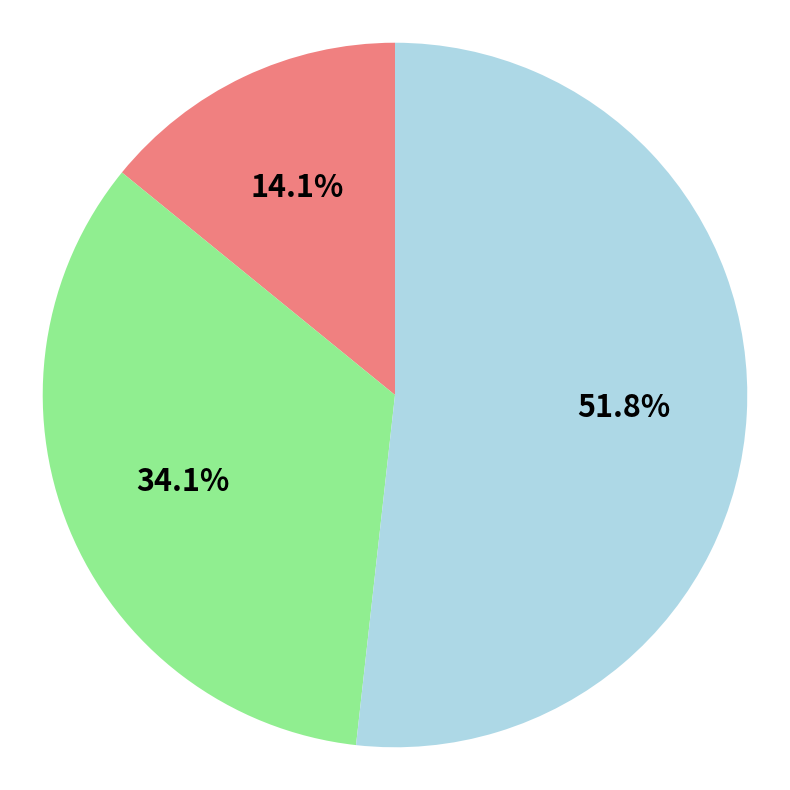

Is there a majority slice in this chart?

Yes